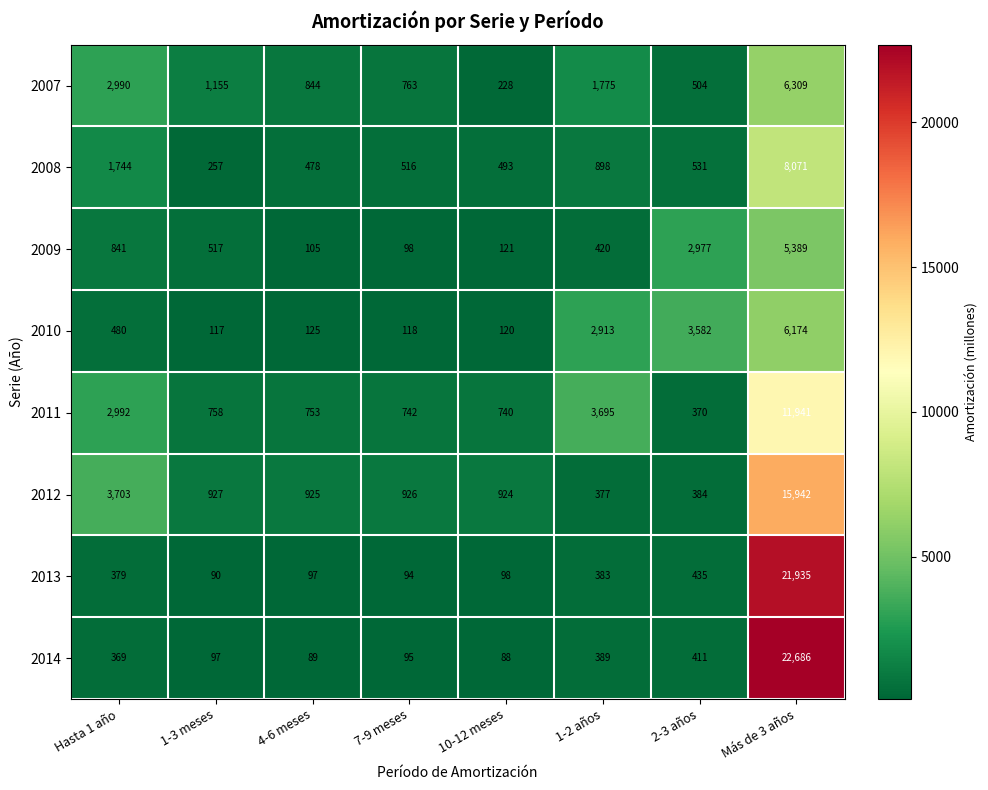

What is the total value across all series at Más de 3 años?

98447